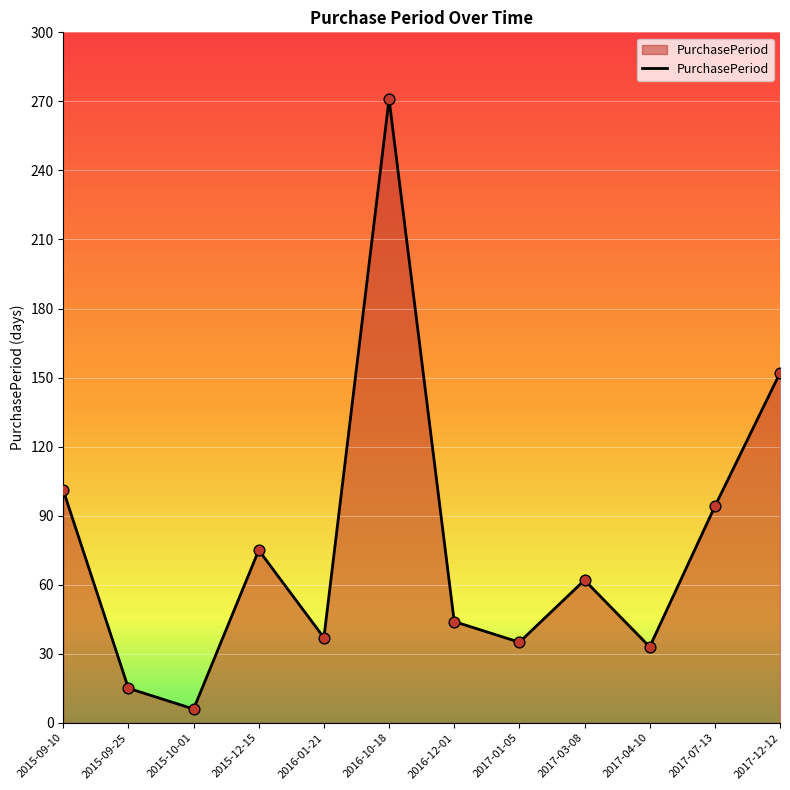

What is the ratio of the value at 2017-07-13 to the value at 2017-01-05?

2.7